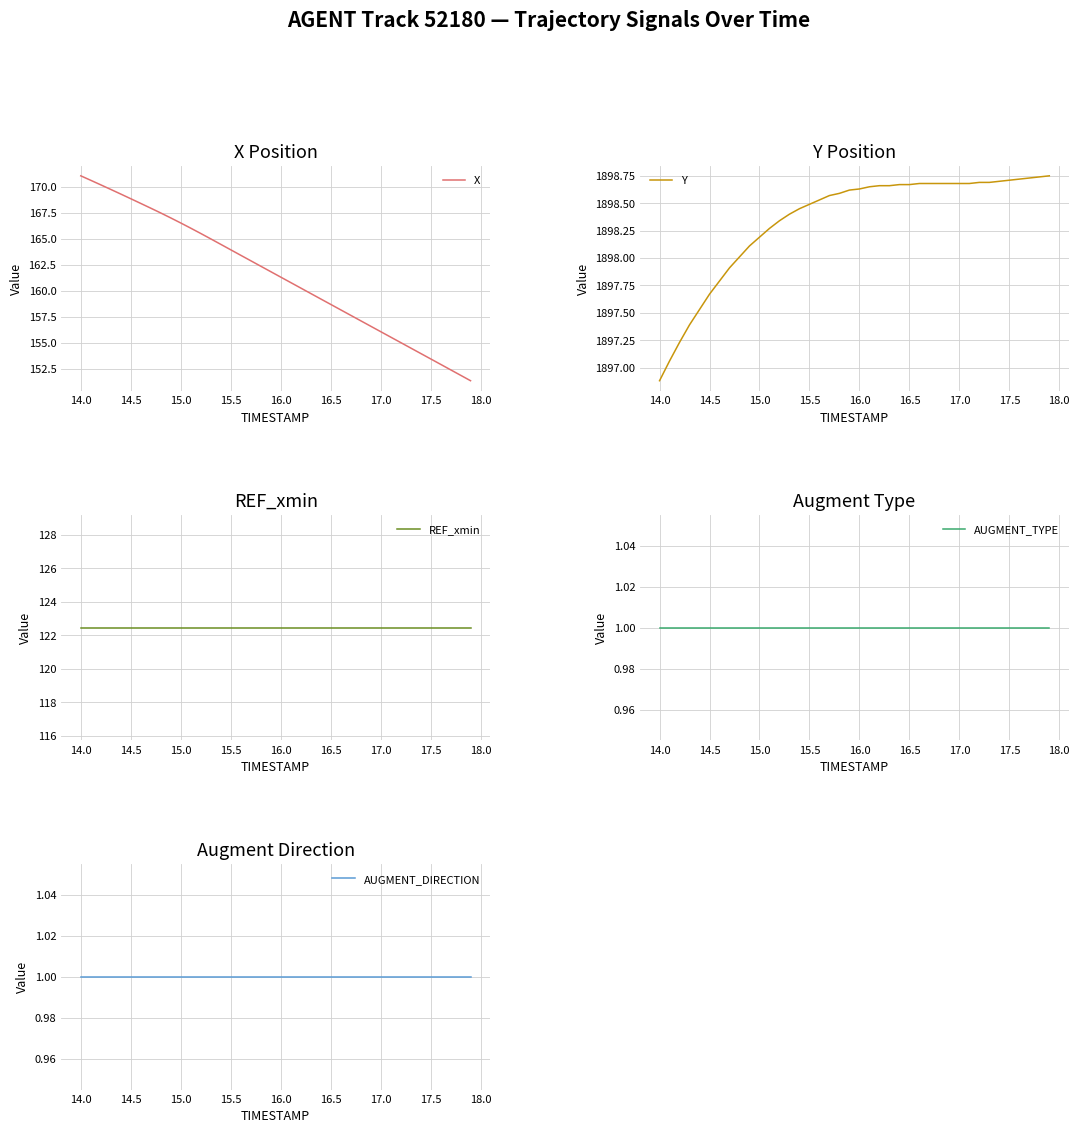

At which label does Y reach its minimum?

14.0